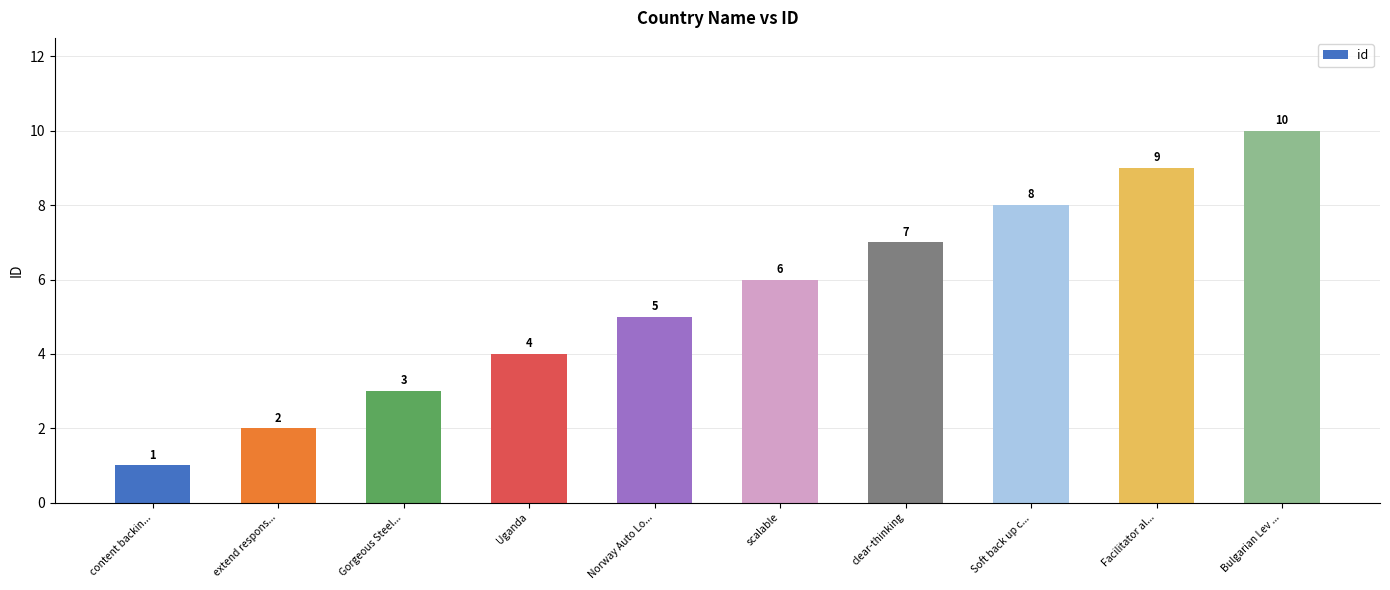

What is the change in value from Uganda to Bulgarian Lev ...?

+6